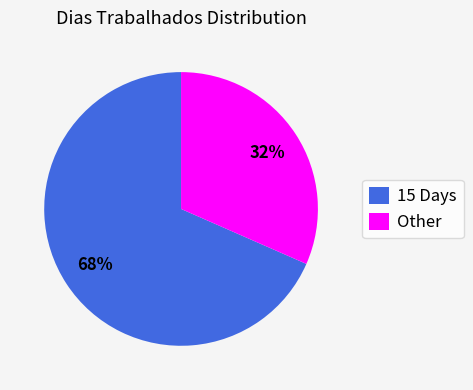

True or false: 15 Days accounts for 59% of the total.

False